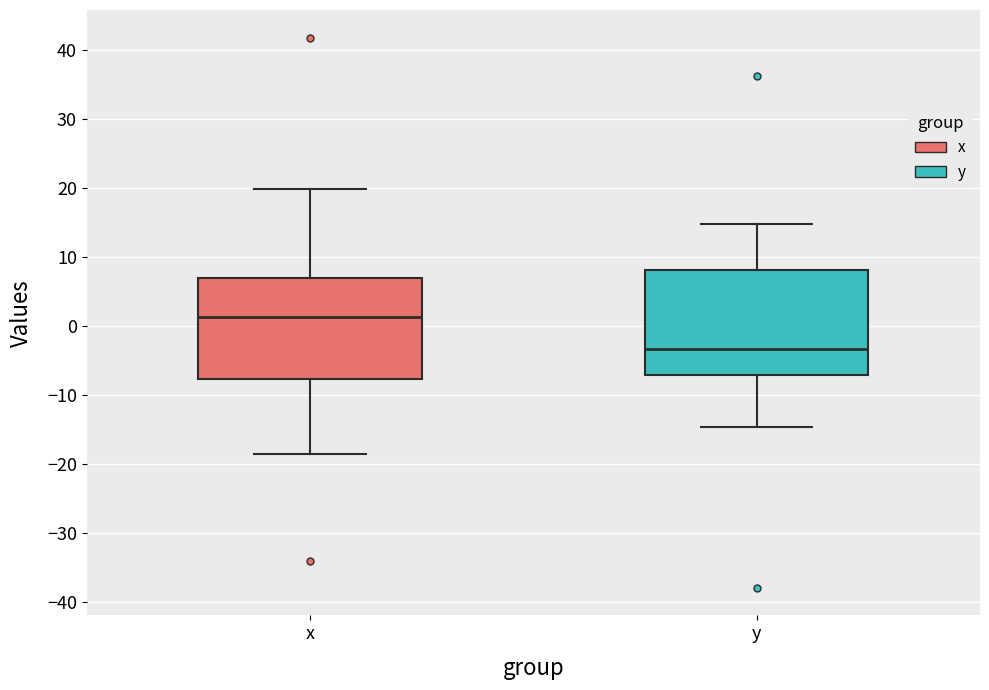

Which box has the lowest median line?

y